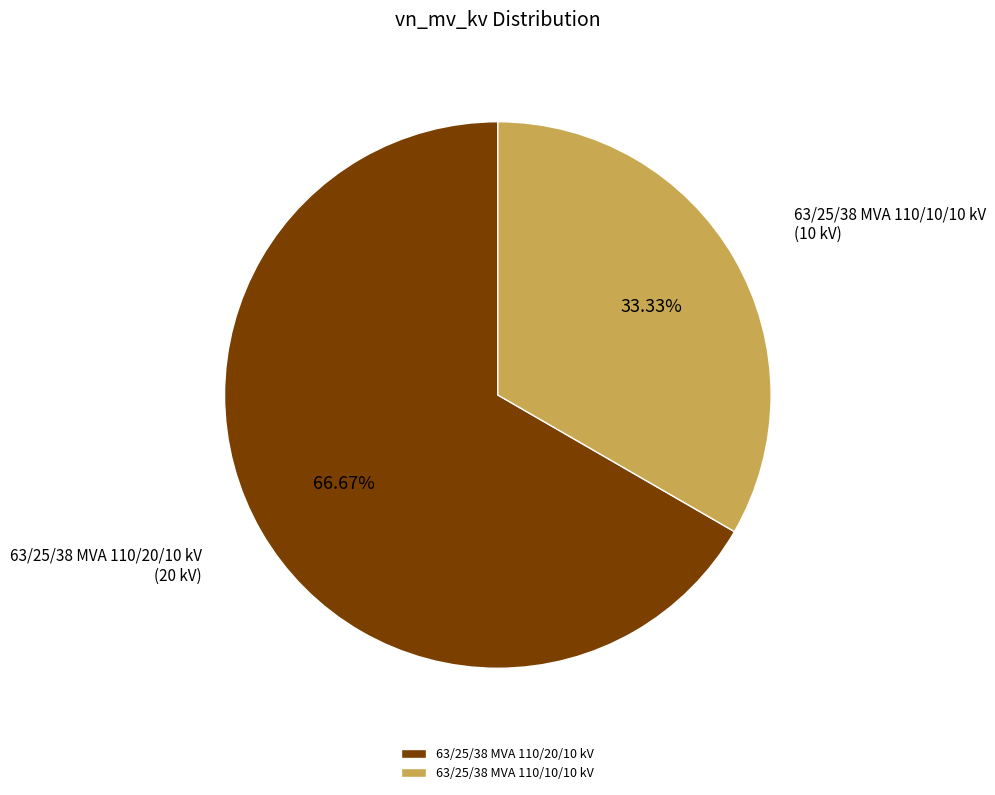

What is the ratio of the value at 63/25/38 MVA 110/10/10 kV to the value at 63/25/38 MVA 110/20/10 kV?

0.5